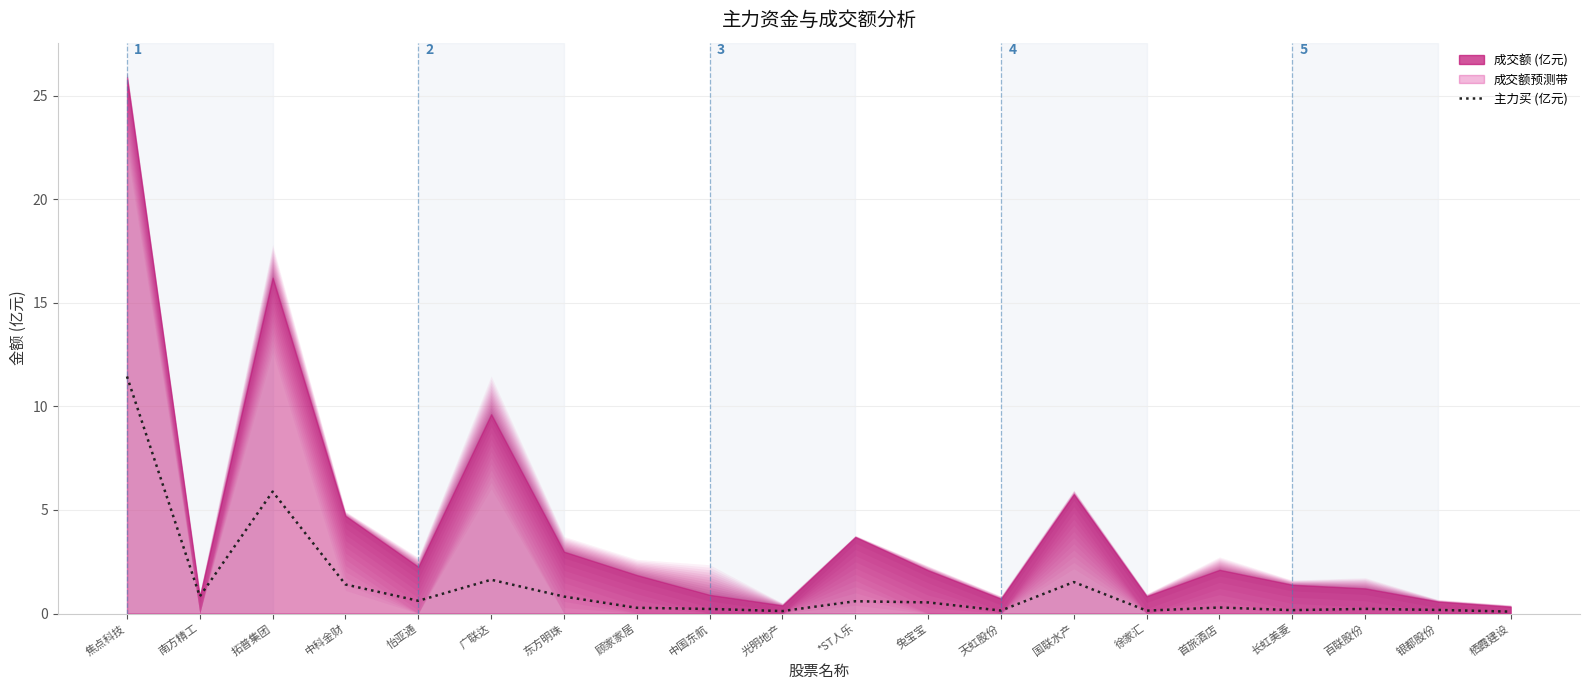

True or false: the data shows 0.3 at 首旅酒店.

True